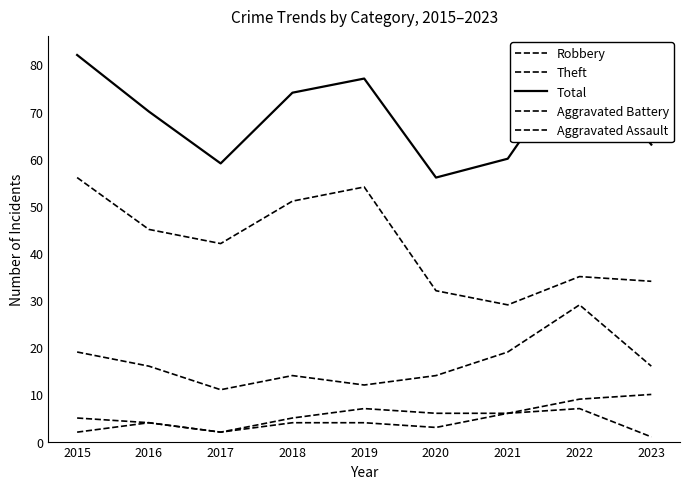

What is the difference between the highest and lowest values at 2022?

75